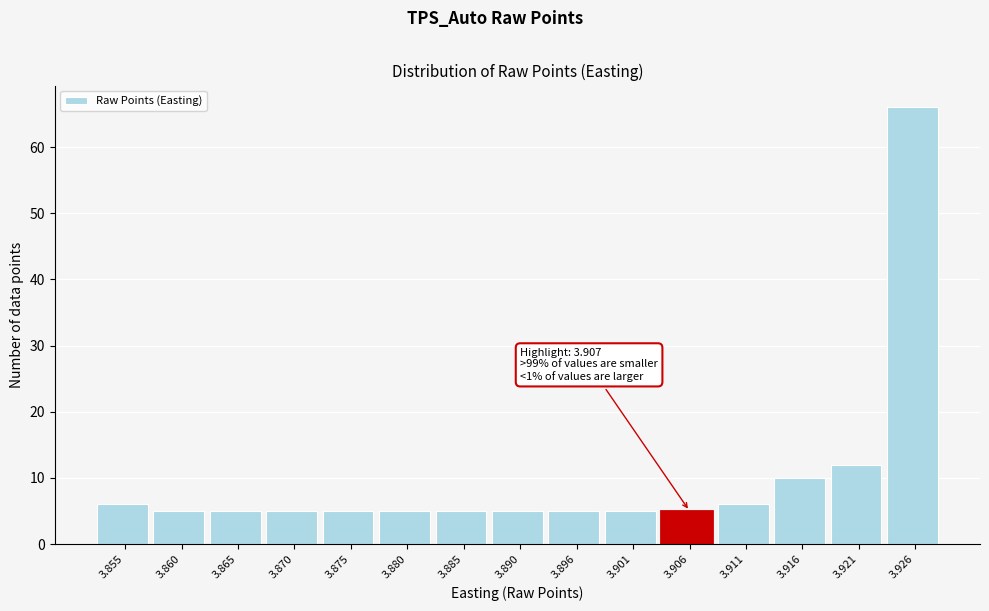

Reading left to right, transcribe all the data shown in this chart.

6	5	5	5	5	5	5	5	5	5	5	6	10	12	66